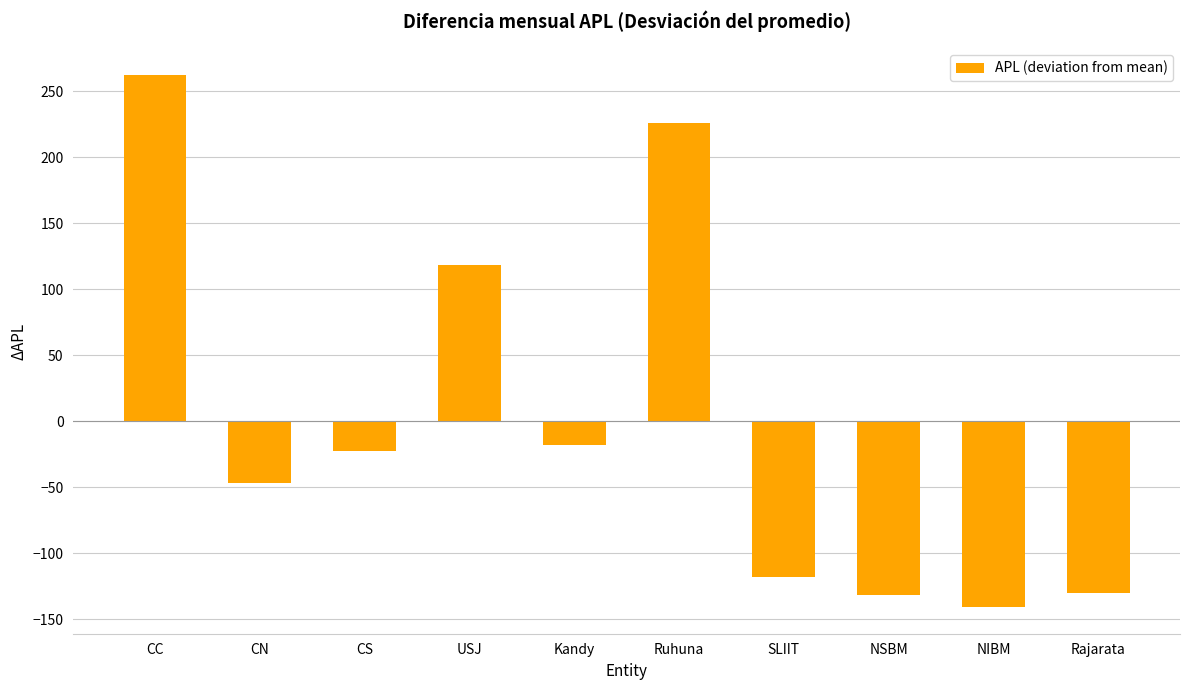

Which category has the highest value across all series?

CC